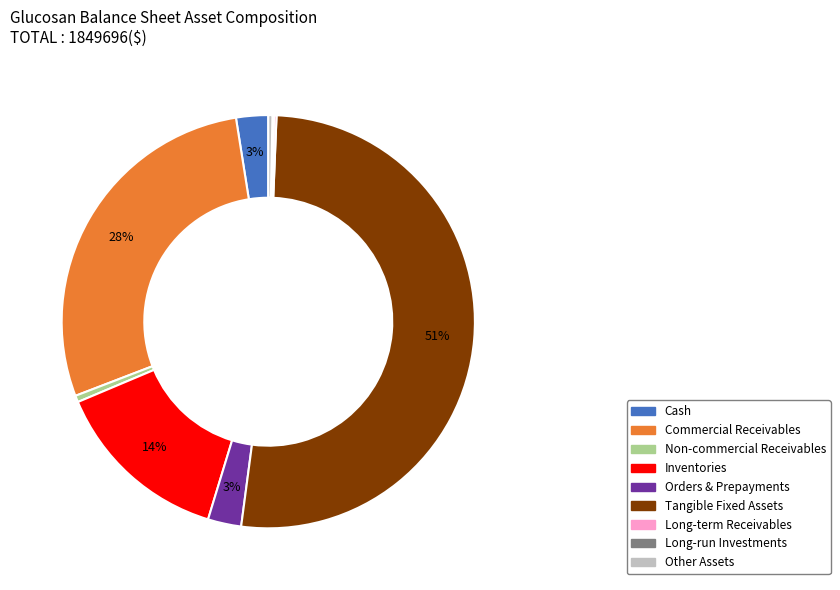

To the nearest percent, what is the average slice percentage?

11%